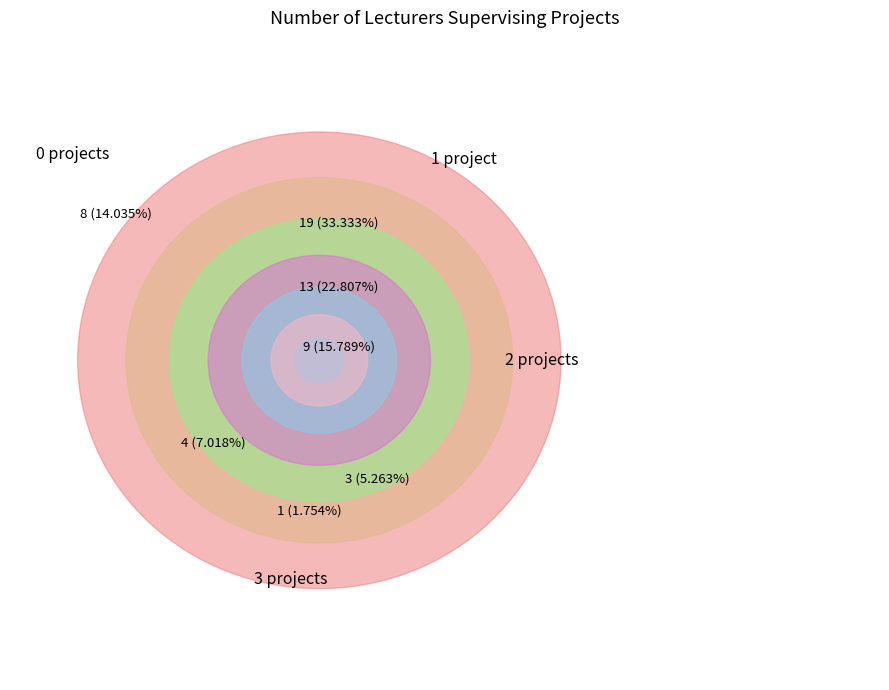

Count the number of slices in the pie.

7